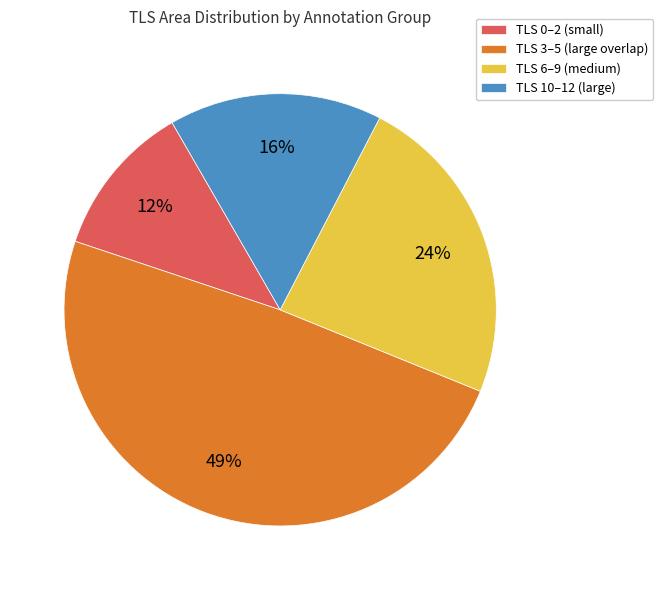

Does TLS 0–2 (small) account for over 50% of the chart?

No